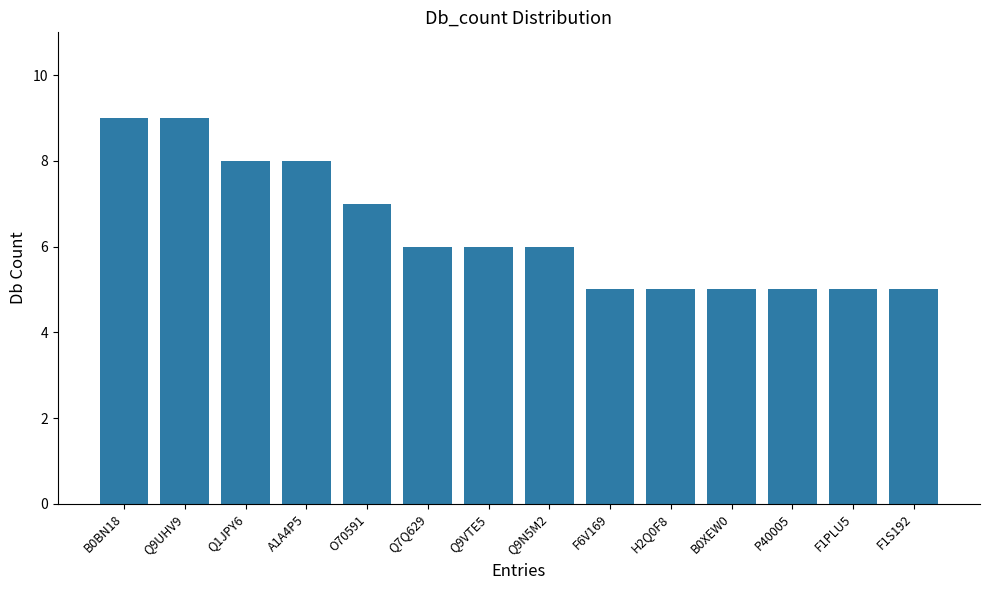

What is the smallest value displayed?

5